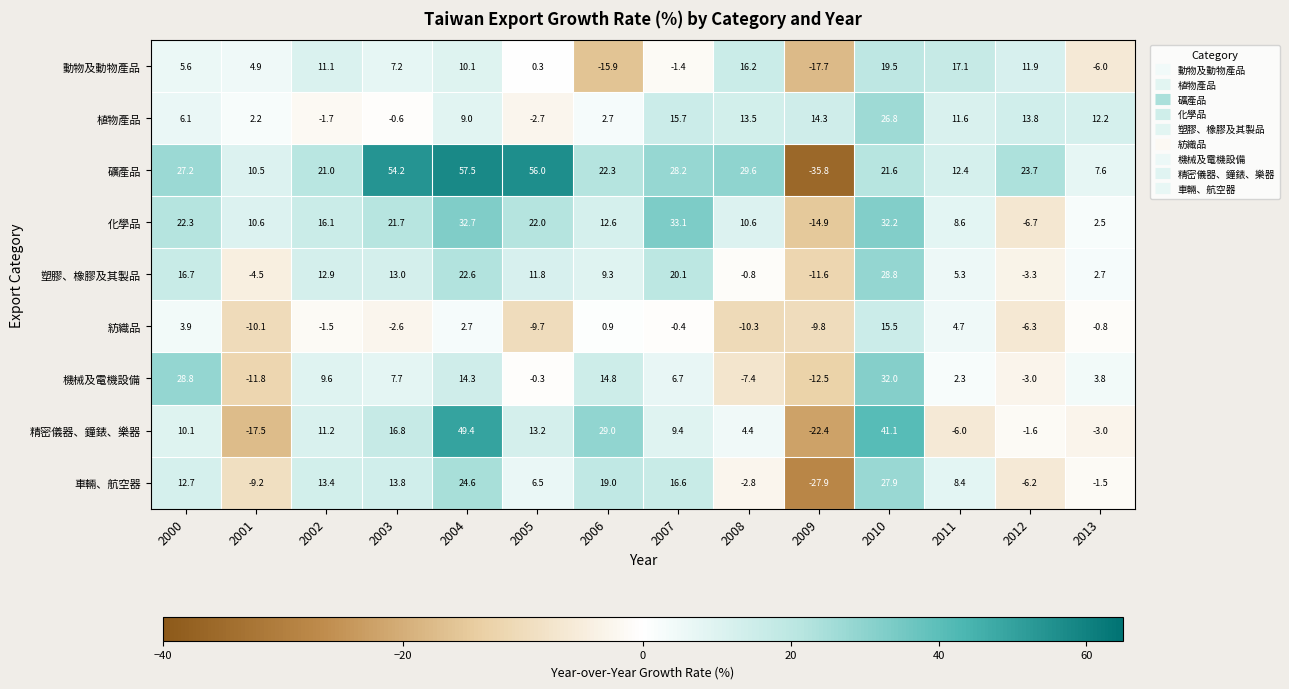

At 2007, list the series in order from largest to smallest.

化學品, 礦產品, 塑膠、橡膠及其製品, 車輛、航空器, 植物產品, 精密儀器、鐘錶、樂器, 機械及電機設備, 紡織品, 動物及動物產品